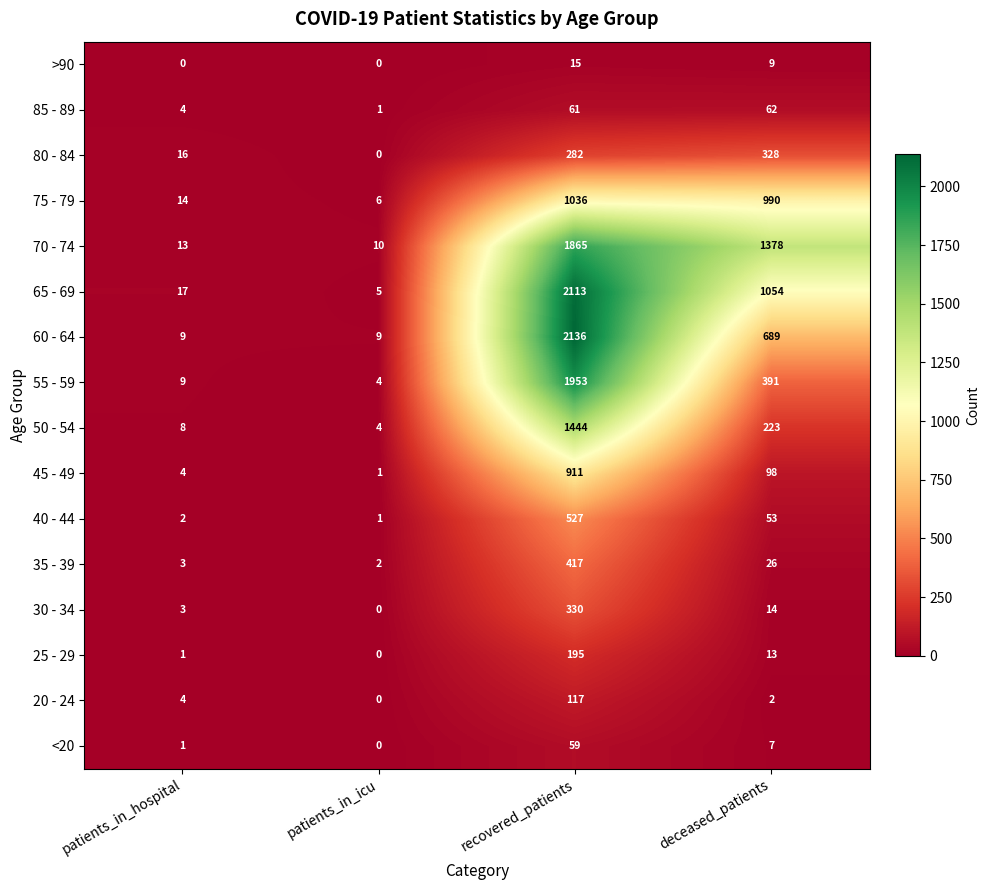

The value of 45 - 49 at recovered_patients is 911. True or false?

True